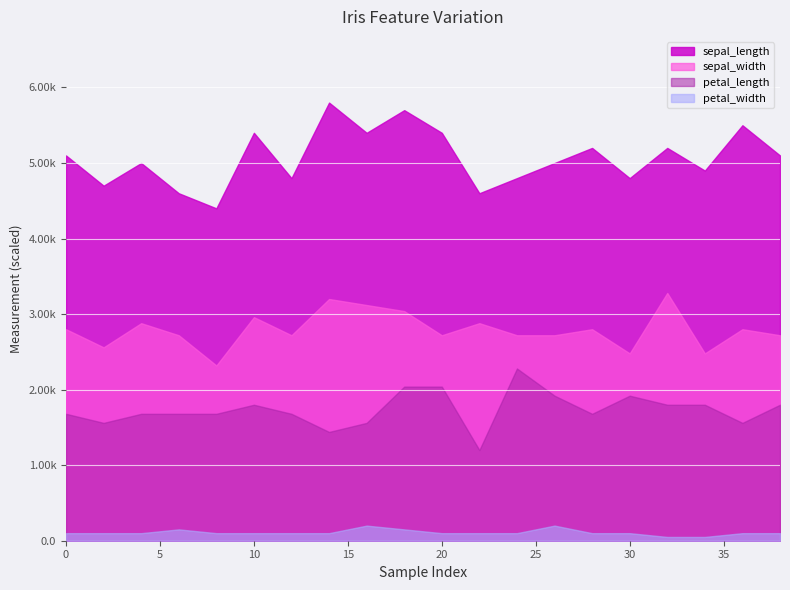

What is the difference between the sepal_length values at 26 and 36?

0.5